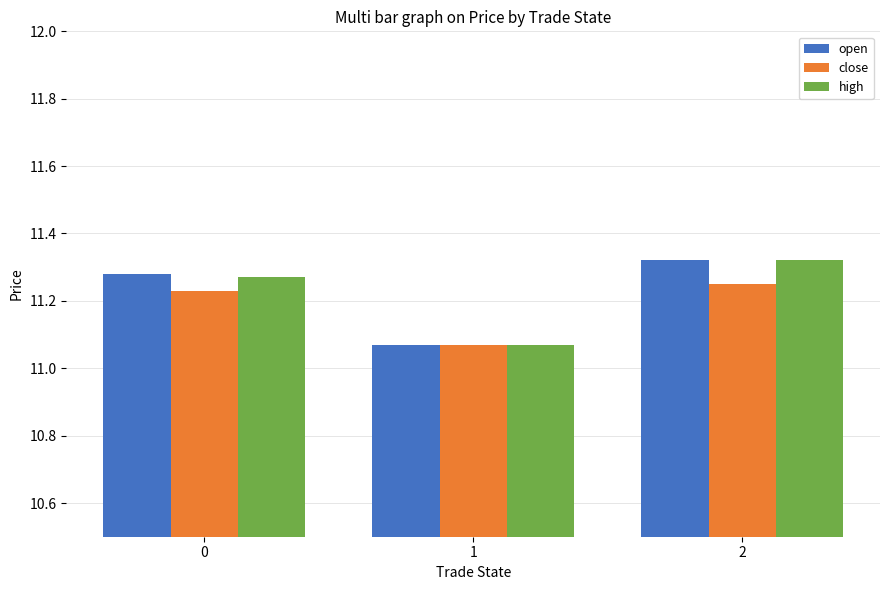

Is the value of open at 0 greater than the value of close at 0?

Yes